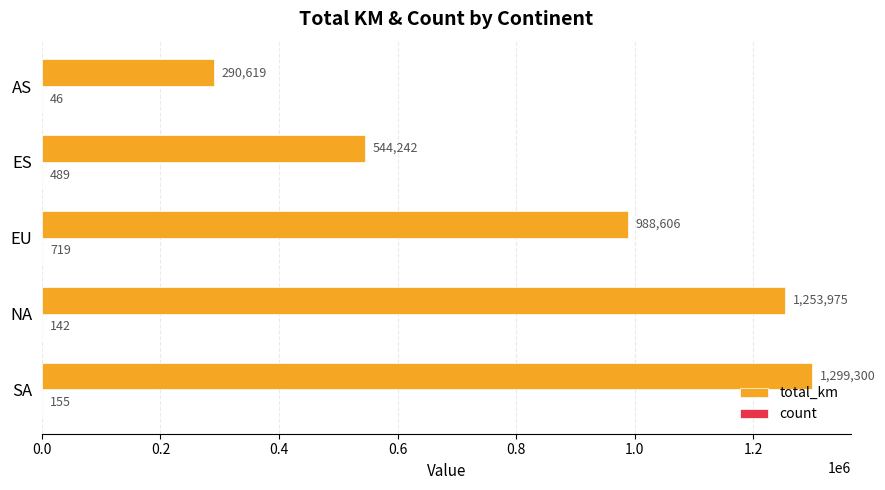

What is the total value across all series at SA?

1299455